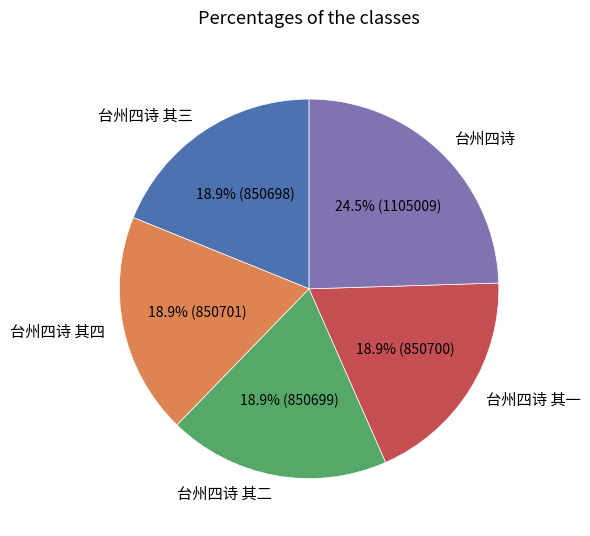

To the nearest percent, what percentage of the pie is 台州四诗 其一?

19%